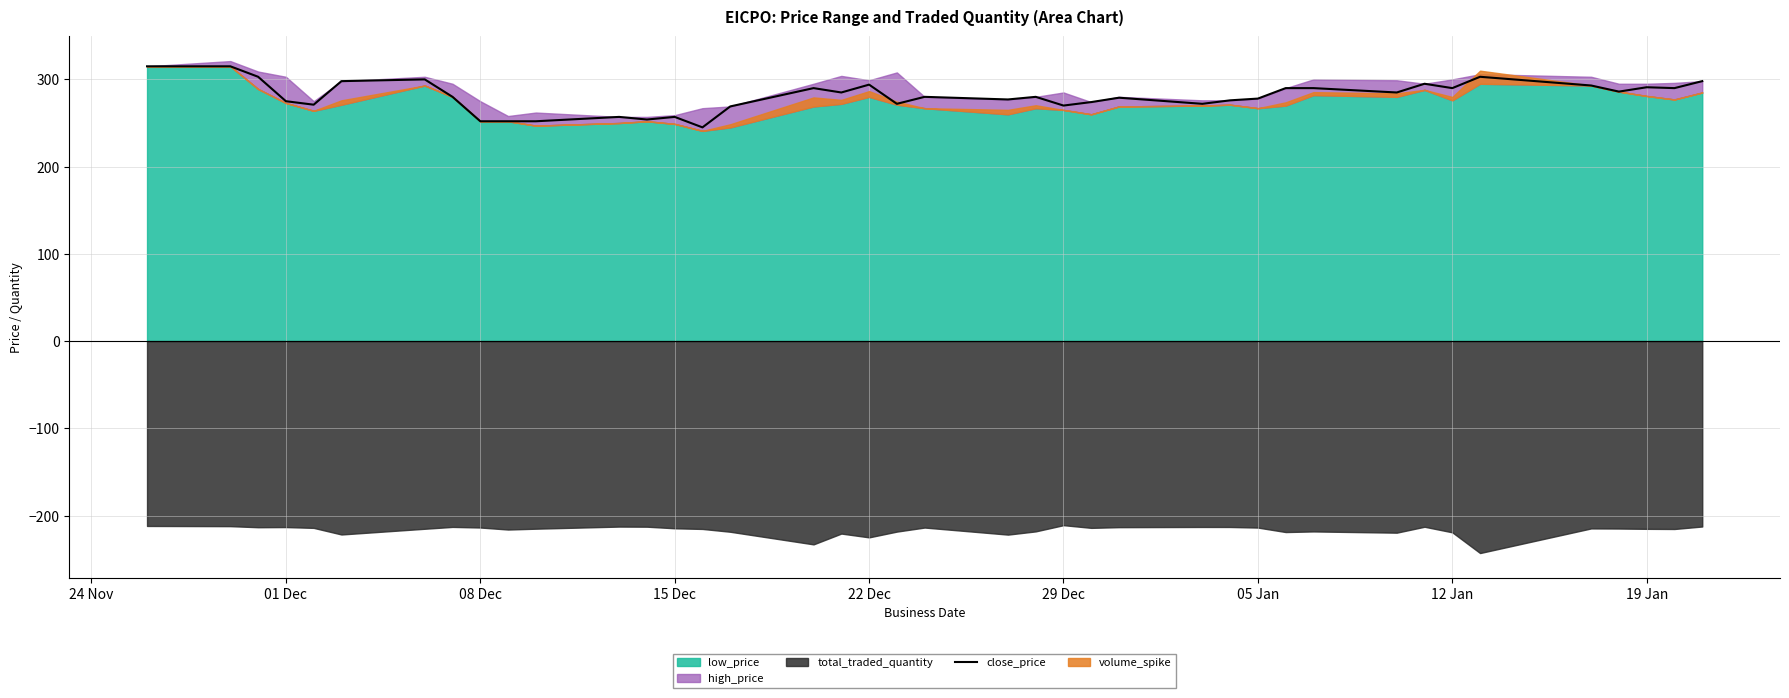

What is the lowest value of the close_price series?

245